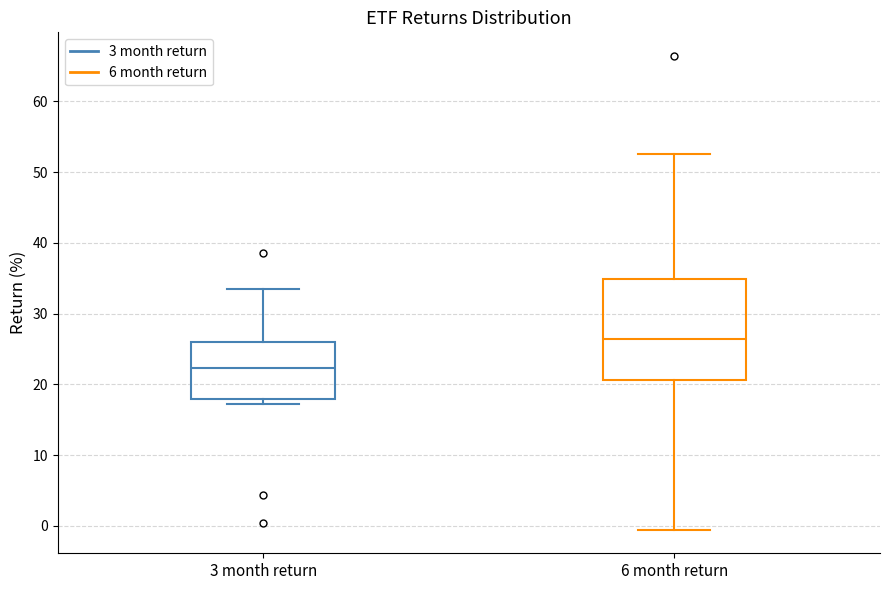

Which box is the tallest, from its lower edge to its upper edge?

6 month return